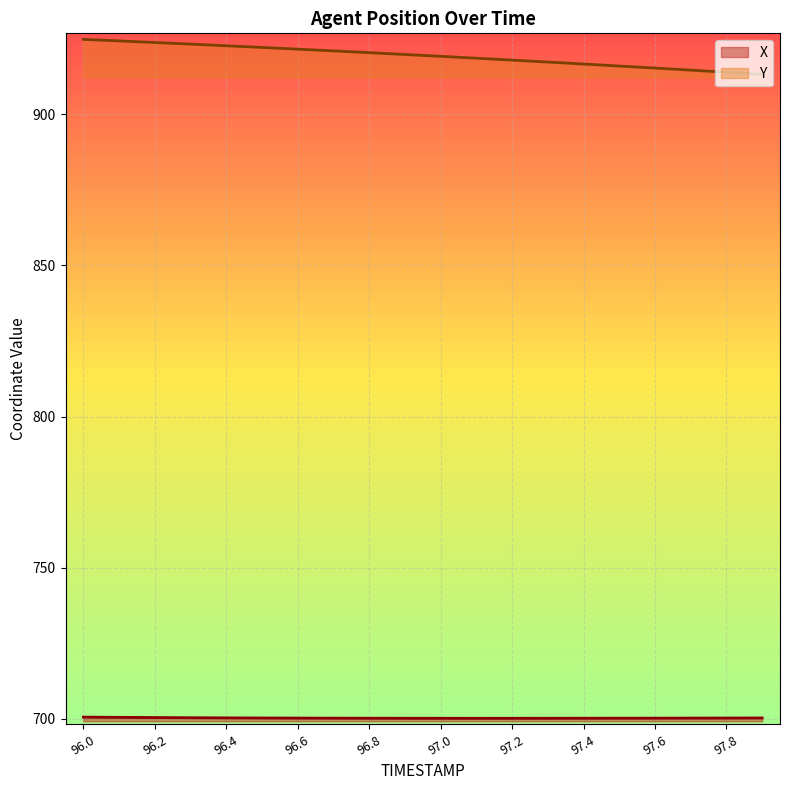

Reading right to left, transcribe all the data shown in this chart.

X: 97.9=700.3	97.8=700.3	97.7=700.3	97.6=700.3	97.5=700.3	97.4=700.2	97.3=700.2	97.2=700.2	97.1=700.2	97.0=700.2	96.9=700.2	96.8=700.3	96.7=700.3	96.6=700.3	96.5=700.3	96.4=700.4	96.3=700.4	96.2=700.5	96.1=700.5	96.0=700.6
Y: 97.9=913.1	97.8=913.8	97.7=914.5	97.6=915.2	97.5=915.9	97.4=916.5	97.3=917.2	97.2=917.8	97.1=918.5	97.0=919.1	96.9=919.7	96.8=920.3	96.7=920.9	96.6=921.5	96.5=922.0	96.4=922.6	96.3=923.1	96.2=923.7	96.1=924.2	96.0=924.7